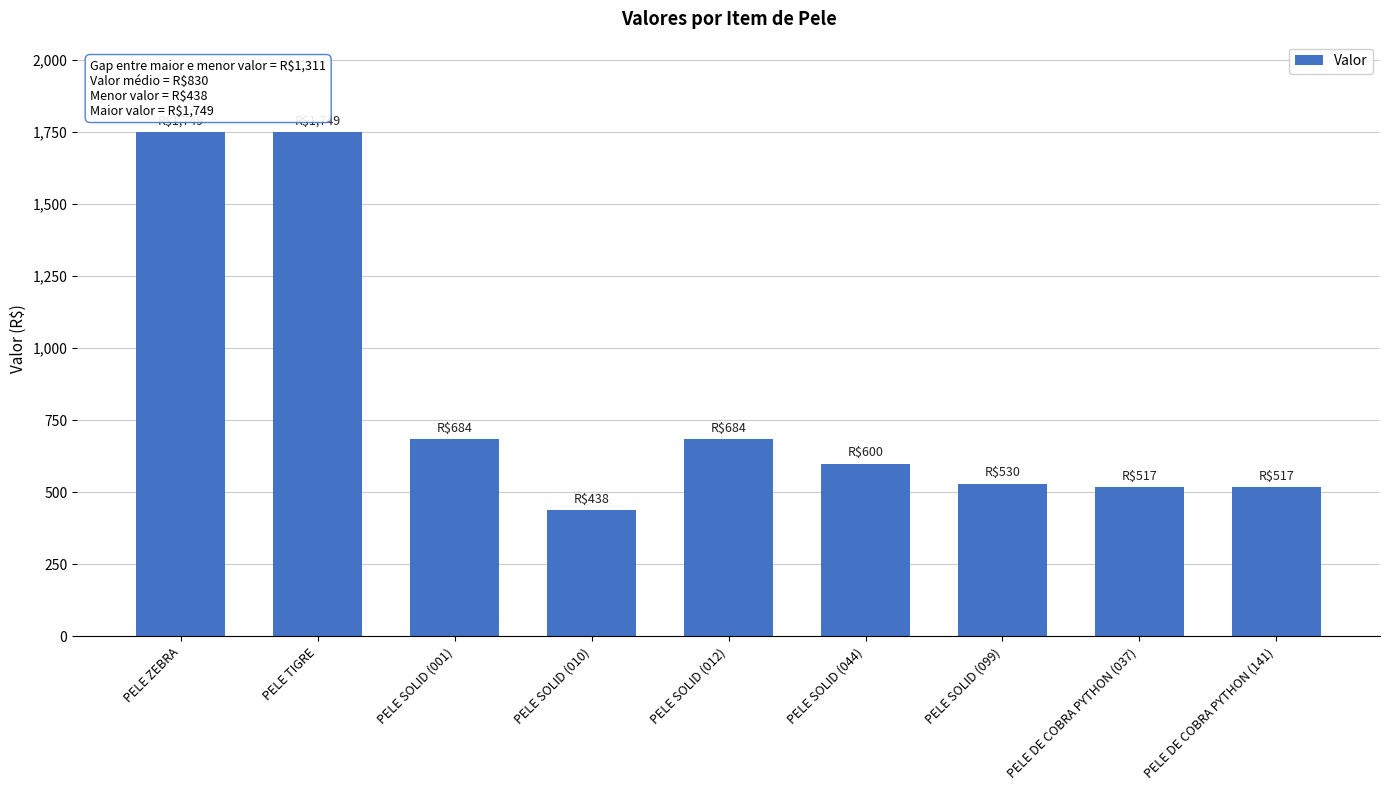

How many values are below 600?

4